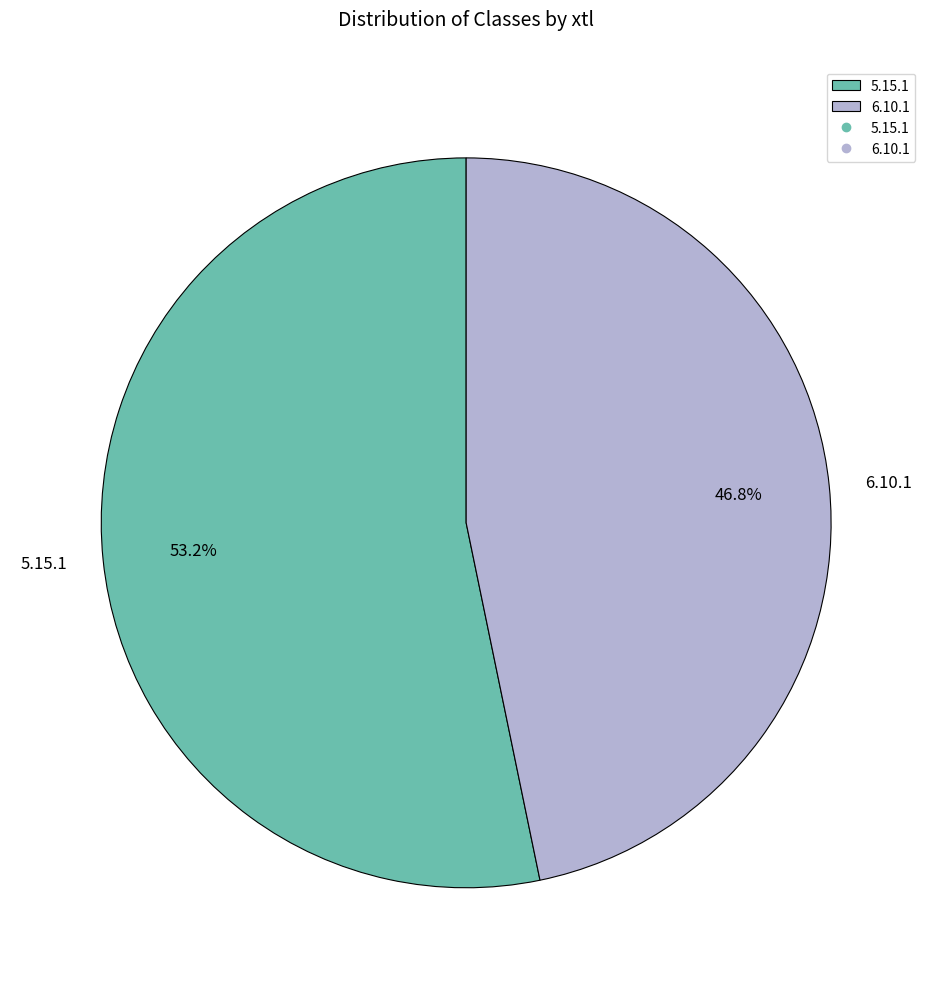

The 6.10.1 slice represents 37% of the pie. True or false?

False